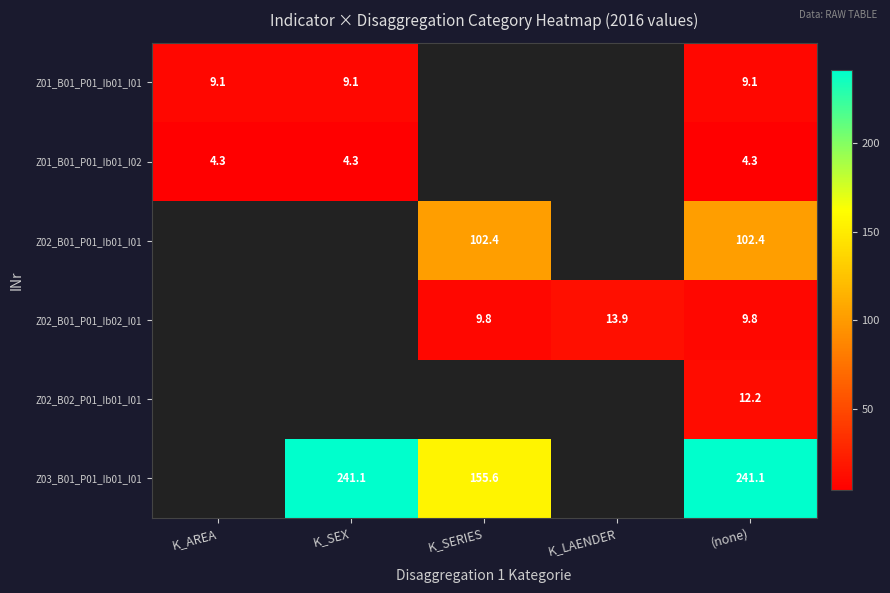

At which category does the chart reach its minimum across all series?

K_AREA